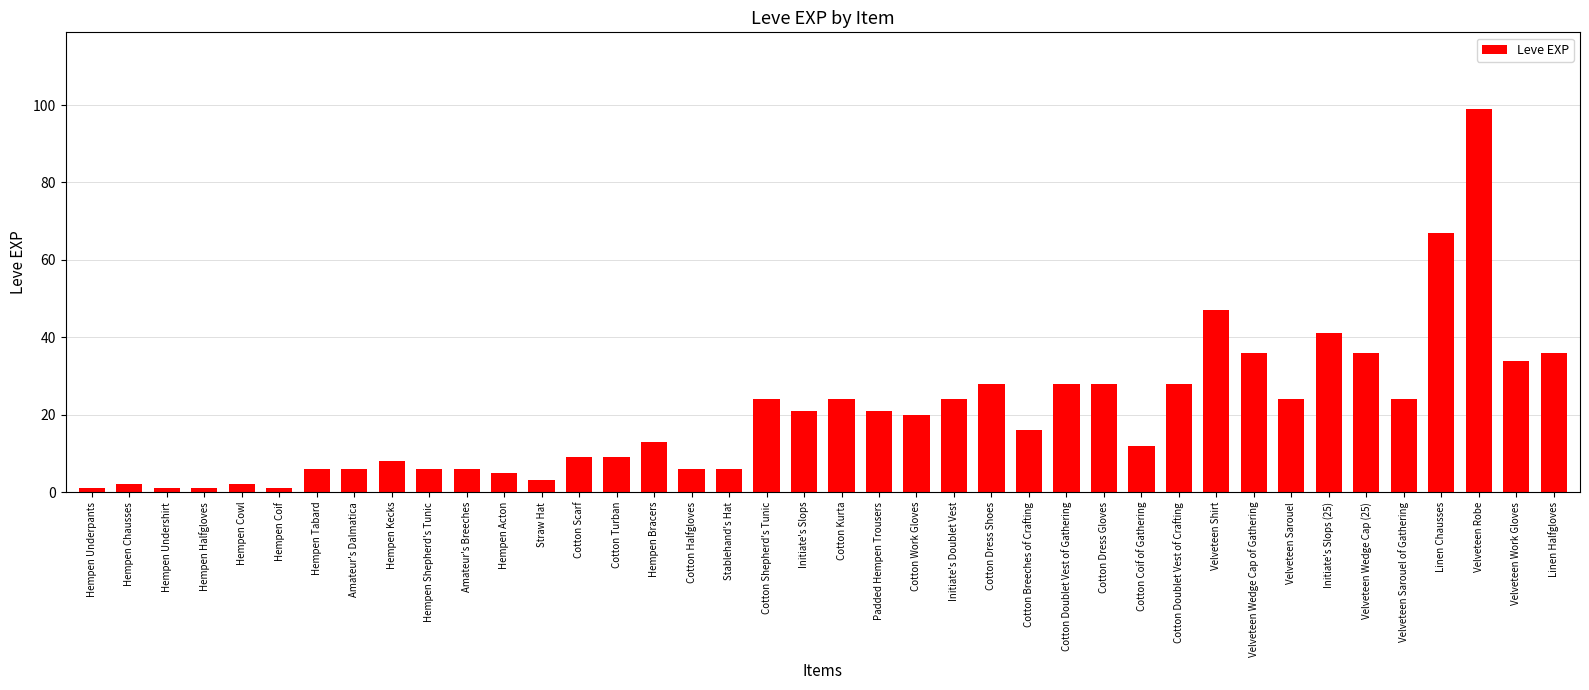

What is the sum of the values at Cotton Turban and Hempen Bracers?

22